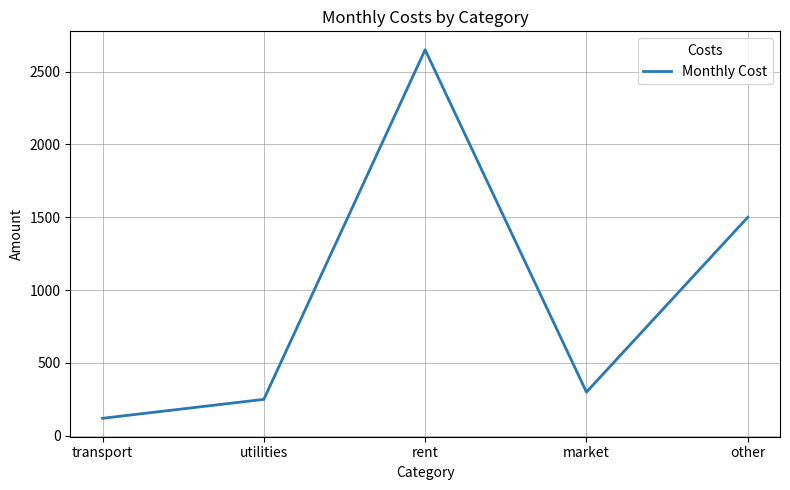

What is the average value?

964